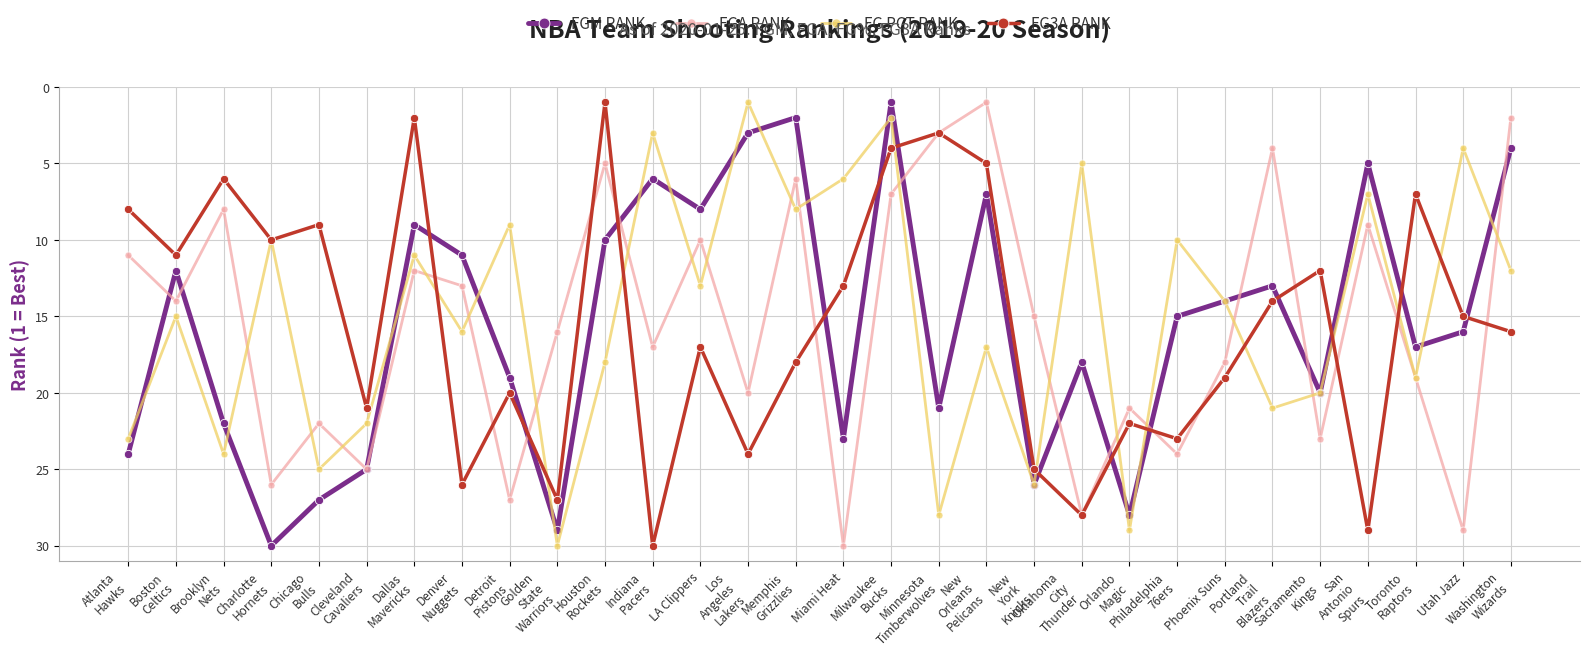

What is the maximum value shown in the chart?

30